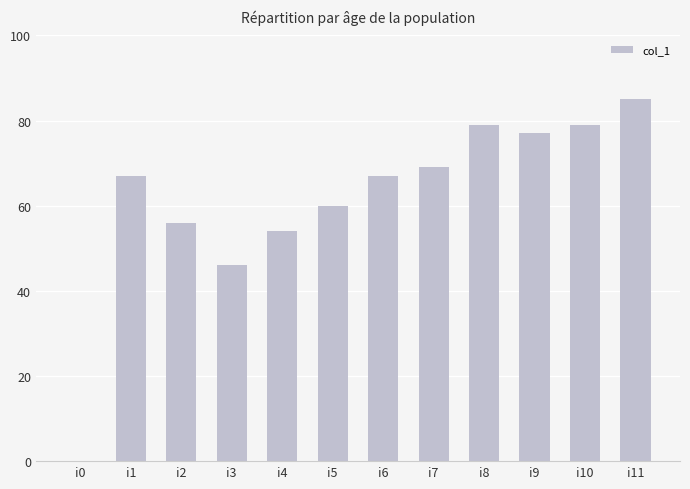

Are the bars grouped side by side (vs. stacked)?

No